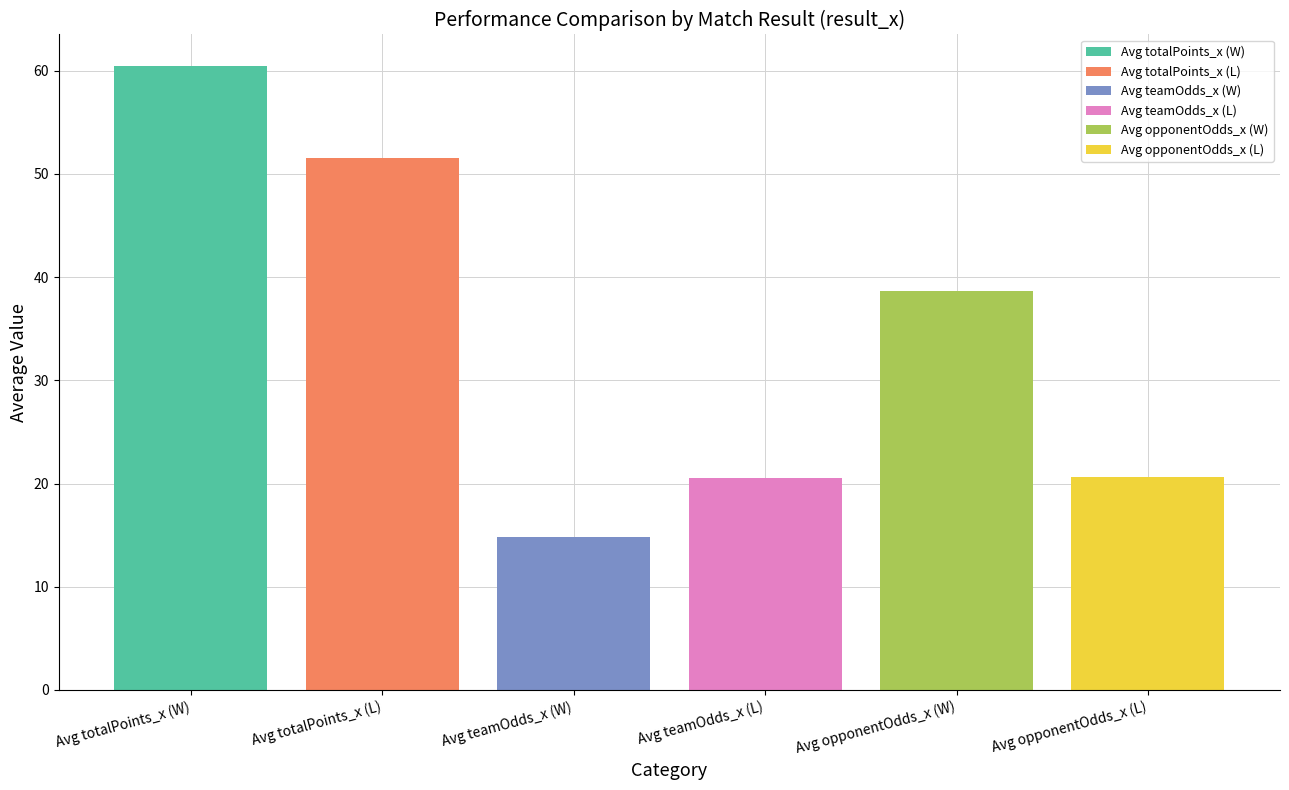

Approximately how many times larger is the value at Avg teamOdds_x (W) compared to Avg opponentOdds_x (W)?

0.4